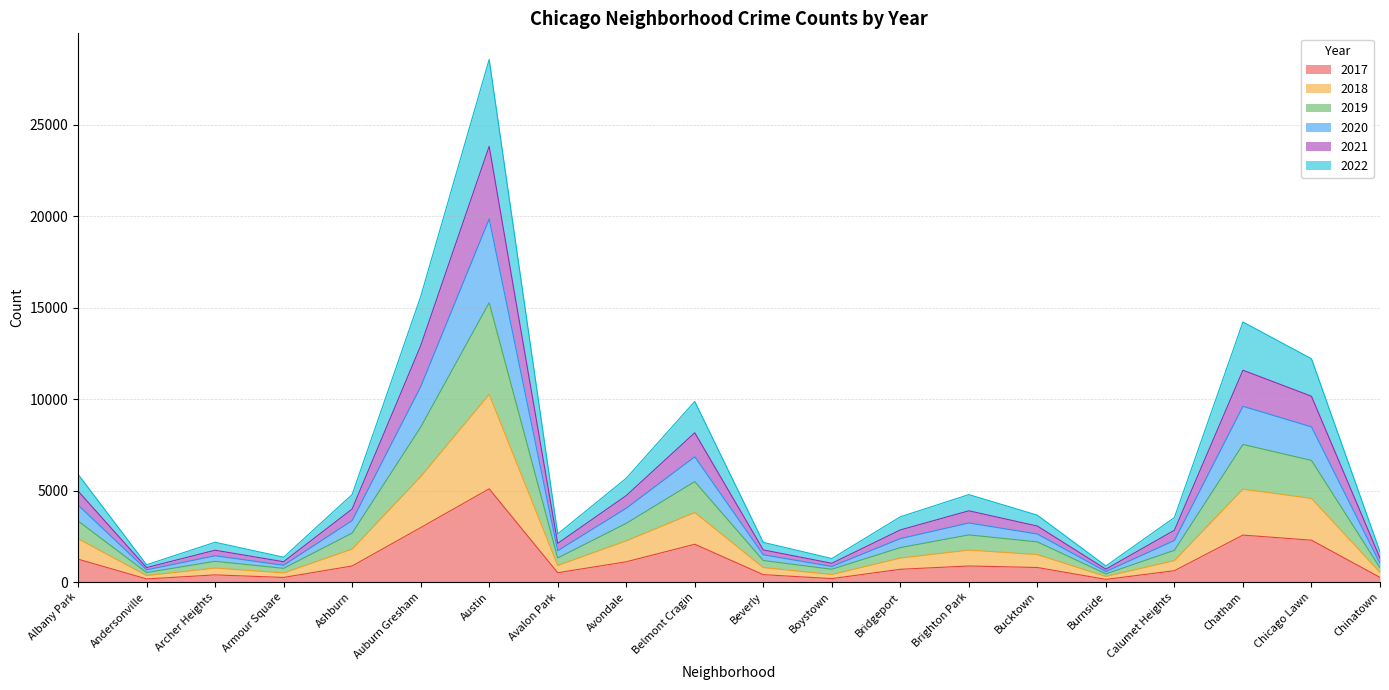

What is the total value across all series at Boystown?

1284